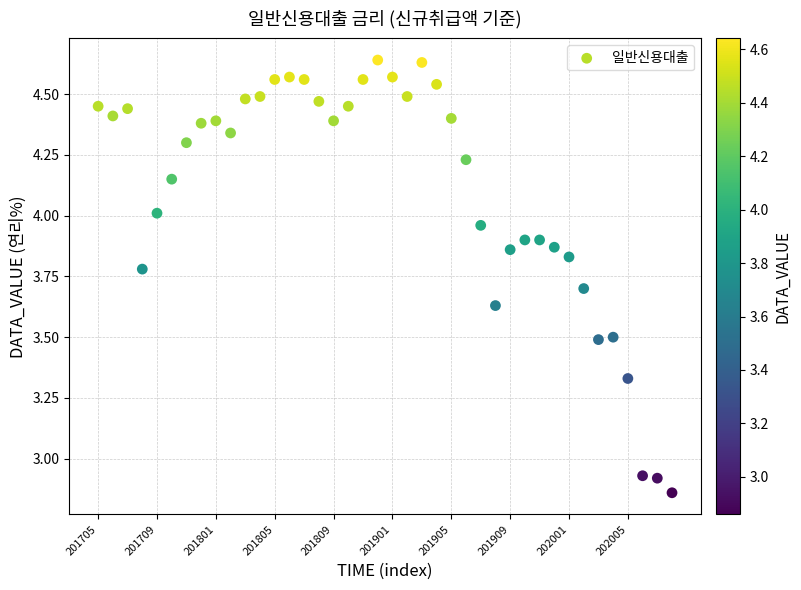

What is the range of Y values (max minus min)?

1.8